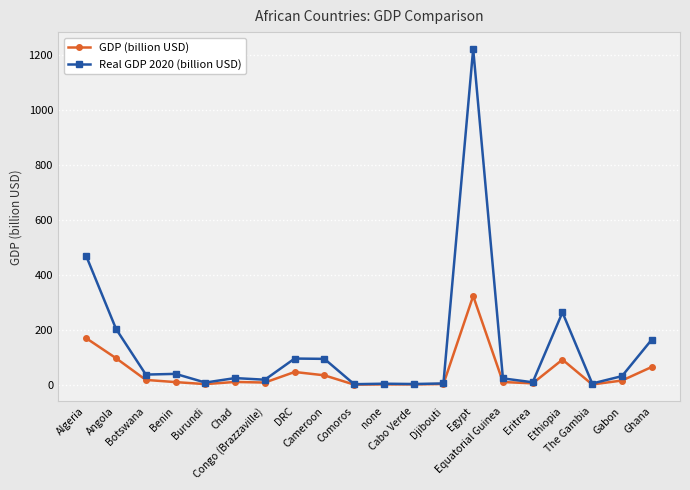

Count the number of data series in this chart.

2